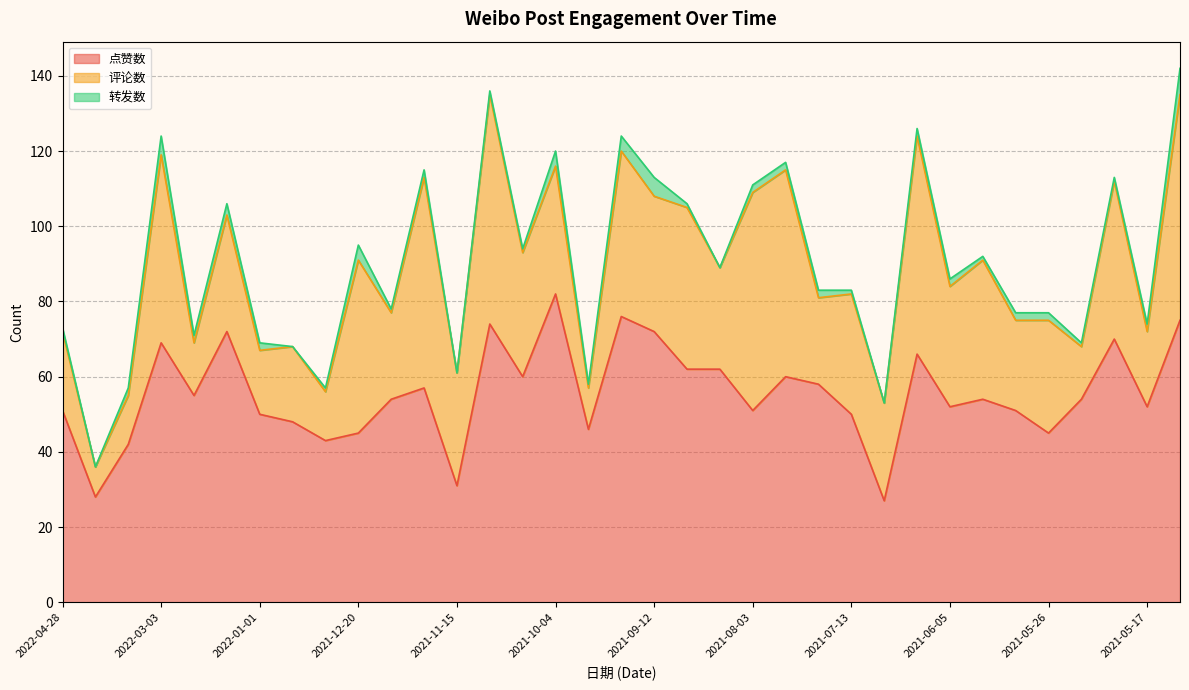

List the series in order of their peak value, lowest first.

转发数, 评论数, 点赞数